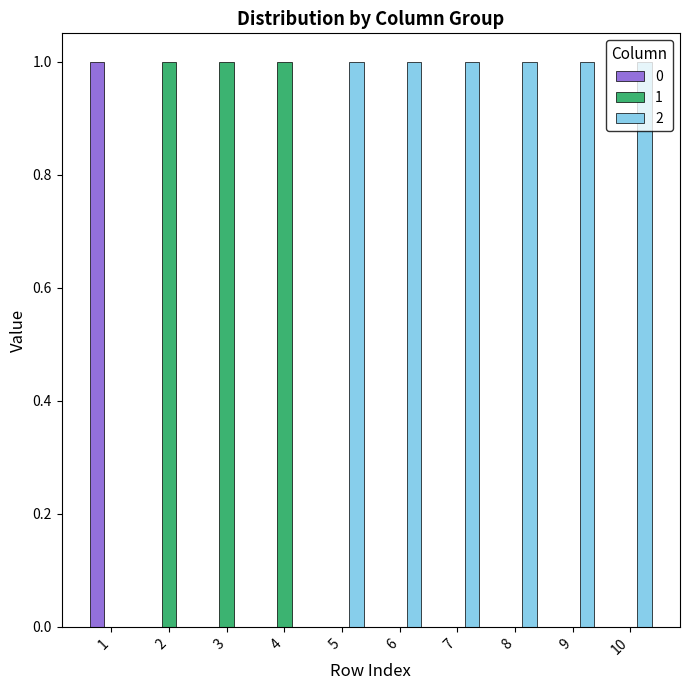

The value of 2 at 5 is 1. True or false?

True